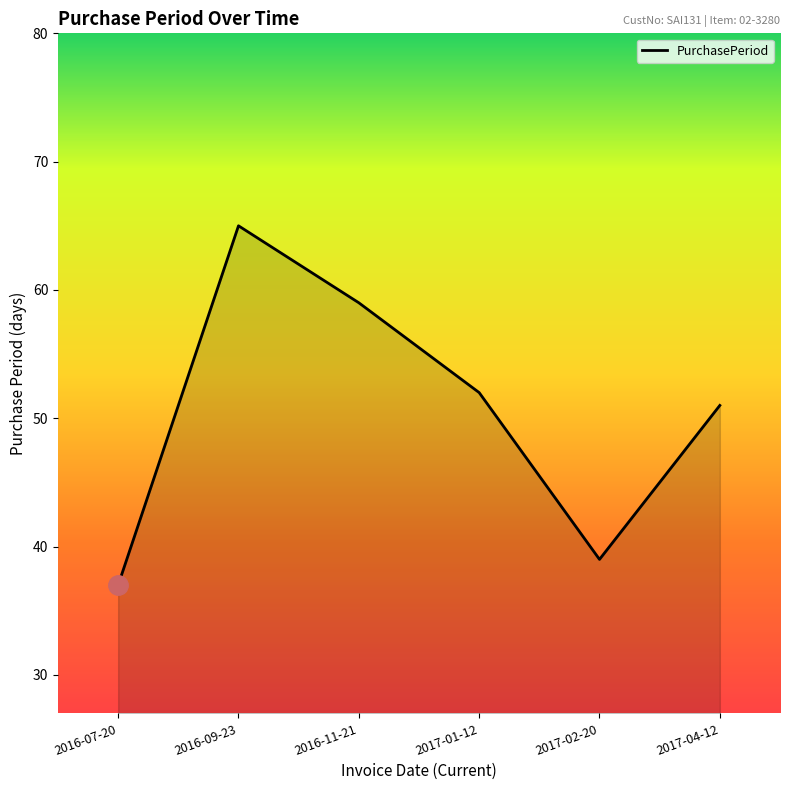

Rank the categories by value from lowest to highest.

2016-07-20, 2017-02-20, 2017-04-12, 2017-01-12, 2016-11-21, 2016-09-23